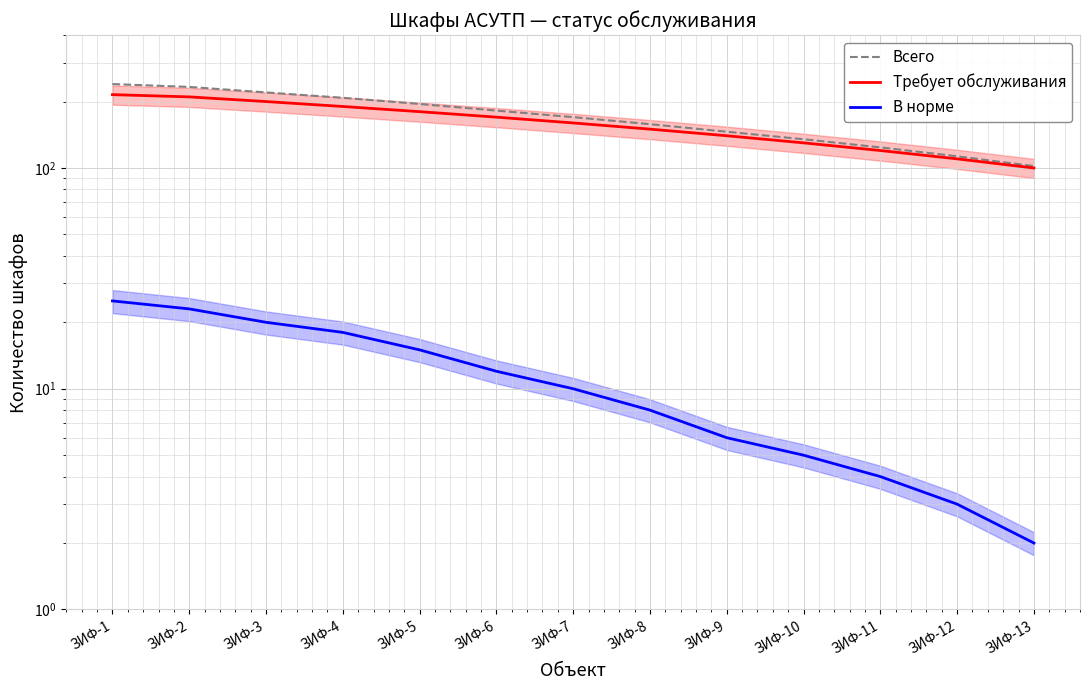

What is the minimum value for Всего?

102